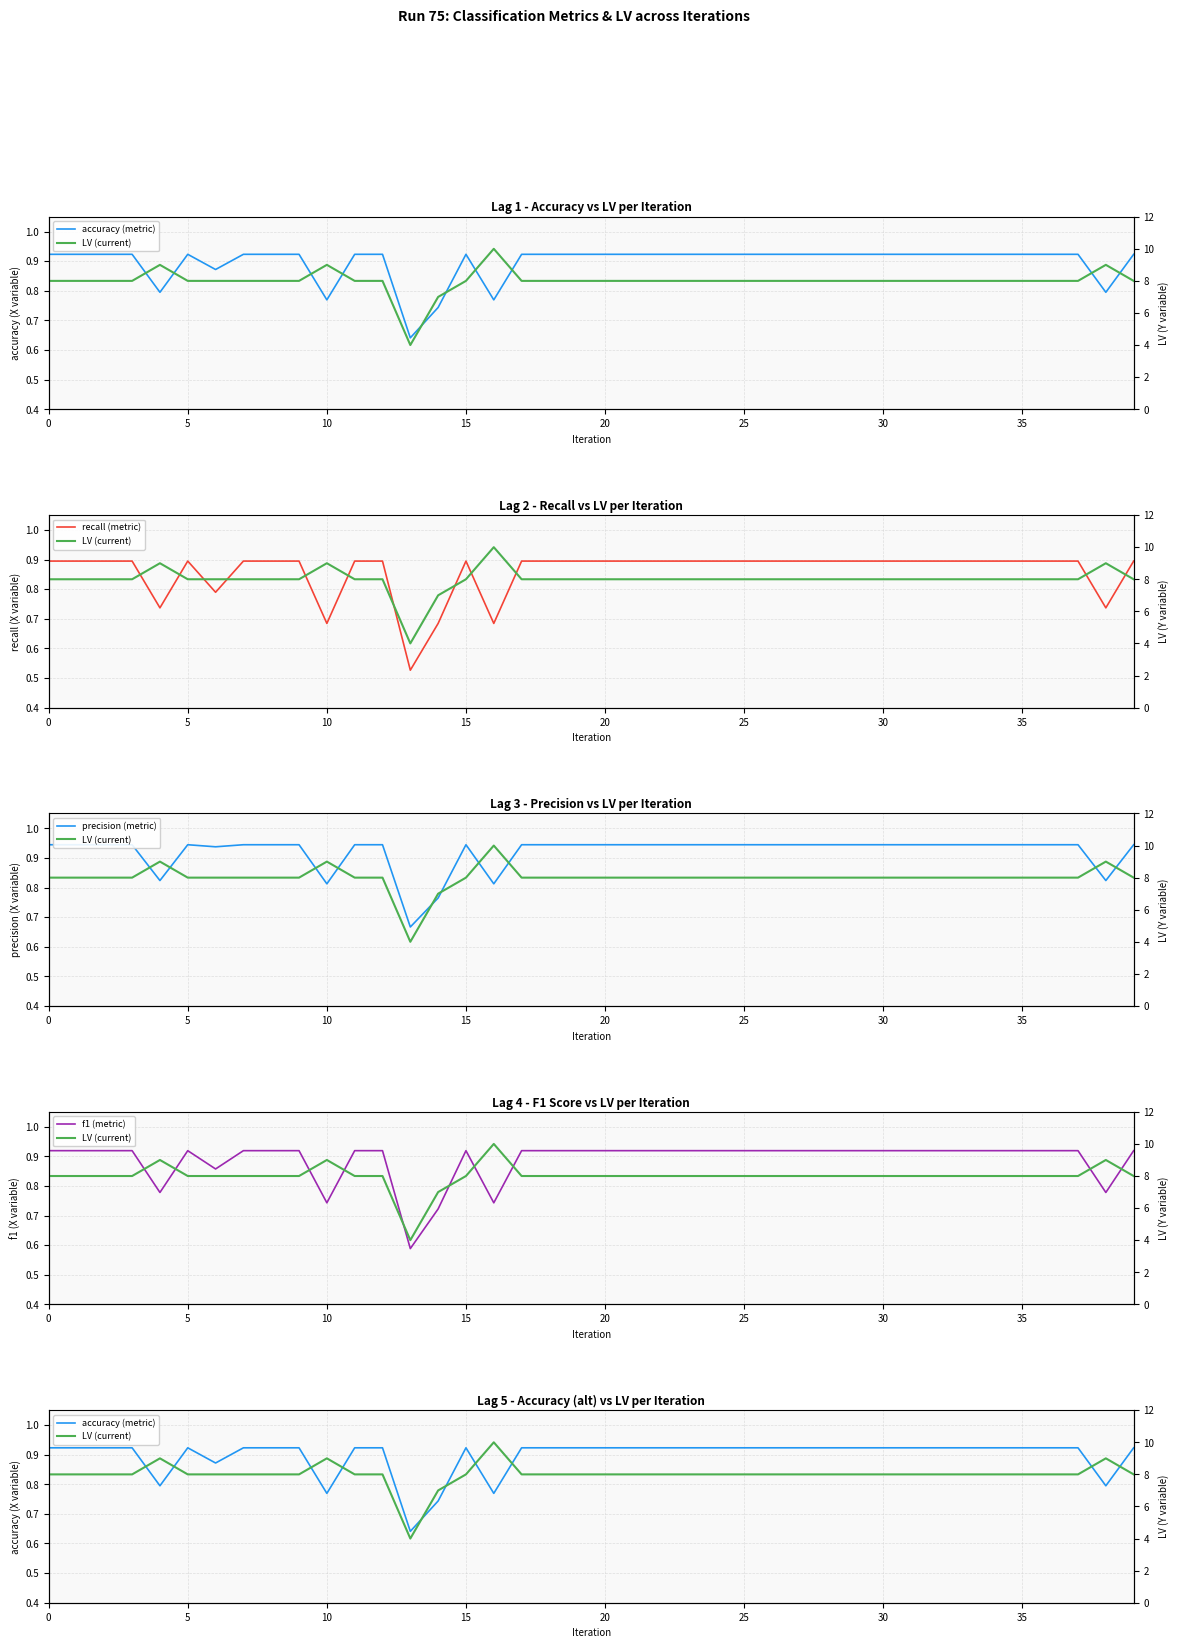

Count the accuracy (metric) values in the range 0 to 1.

40